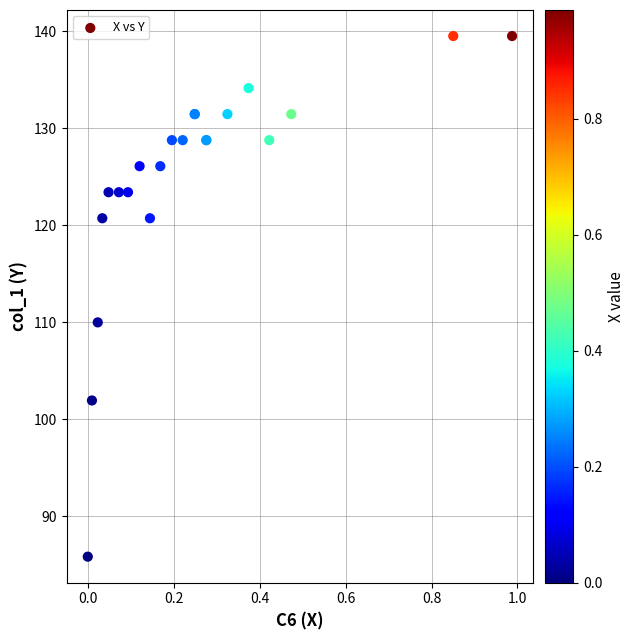

What Y value in the scatter plot is closest to 112?

110.0